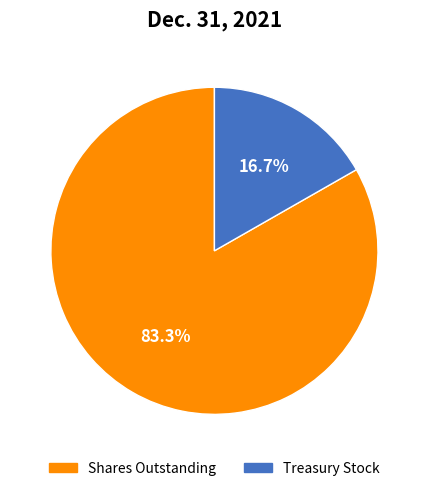

Which slice represents more than half of the pie?

Shares Outstanding